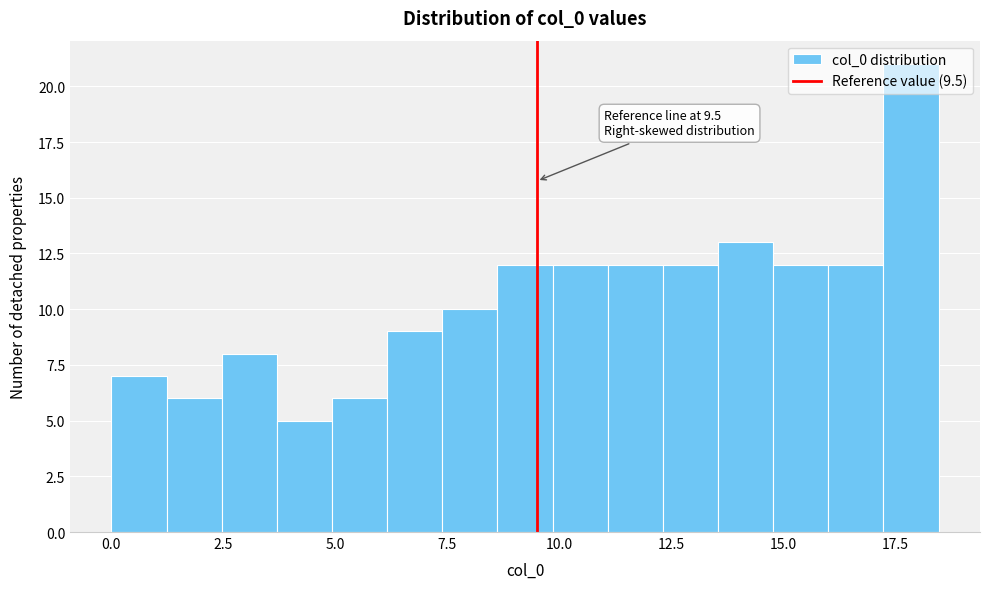

Read against the x-axis, roughly where is the centre of the tallest bar?

18.0